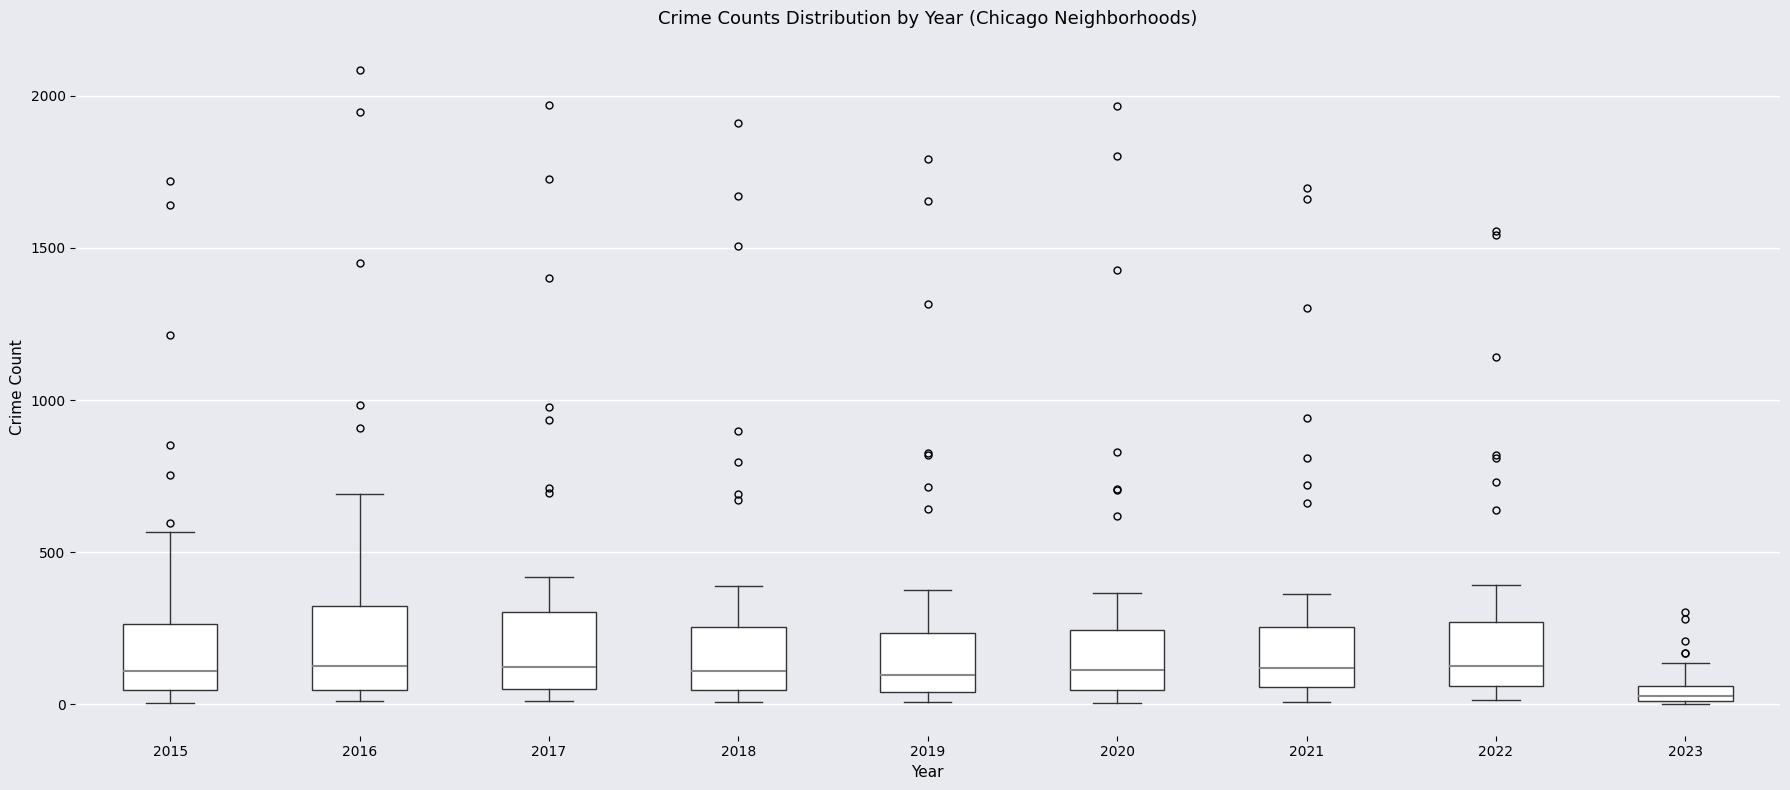

Where is the lower edge of the box at x = 2016 on the y-axis? The values are not printed on the chart, so give them approximately, as read against the axis.

50